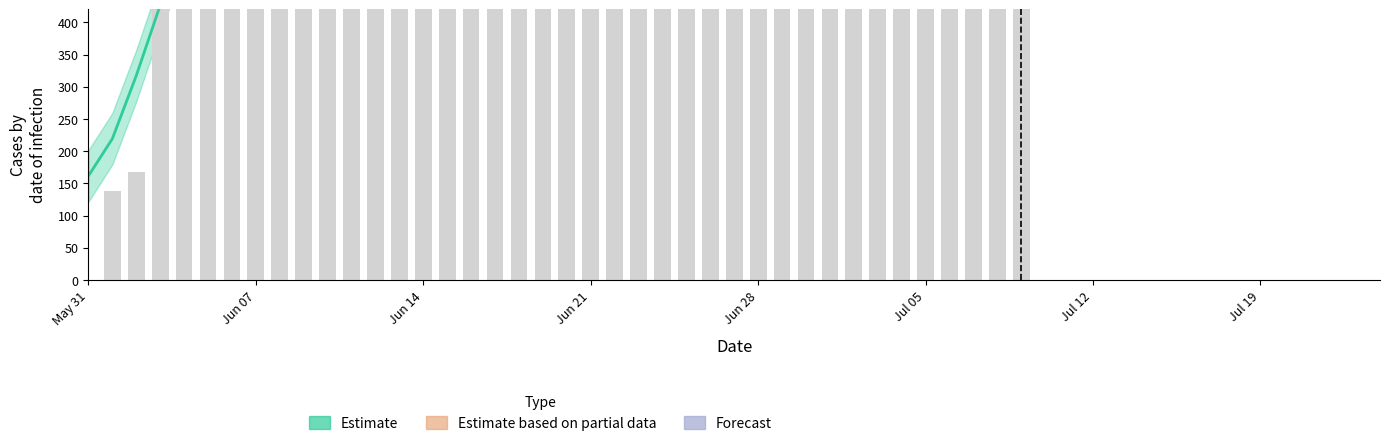

Reading left to right, list all the values displayed in this chart.

0	139	167	631	631	631	631	631	631	631	631	631	631	631	631	631	631	631	631	631	631	631	631	631	631	631	631	631	631	631	631	631	631	631	631	631	631	631	631	631